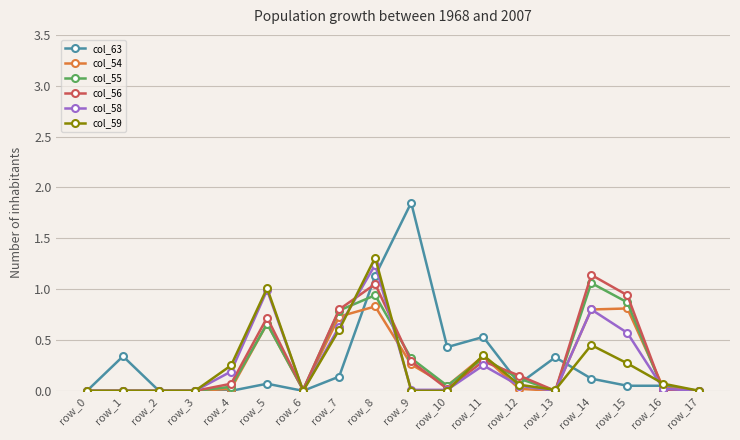

What is the difference between the second highest and minimum values in the col_59 series?

1.0